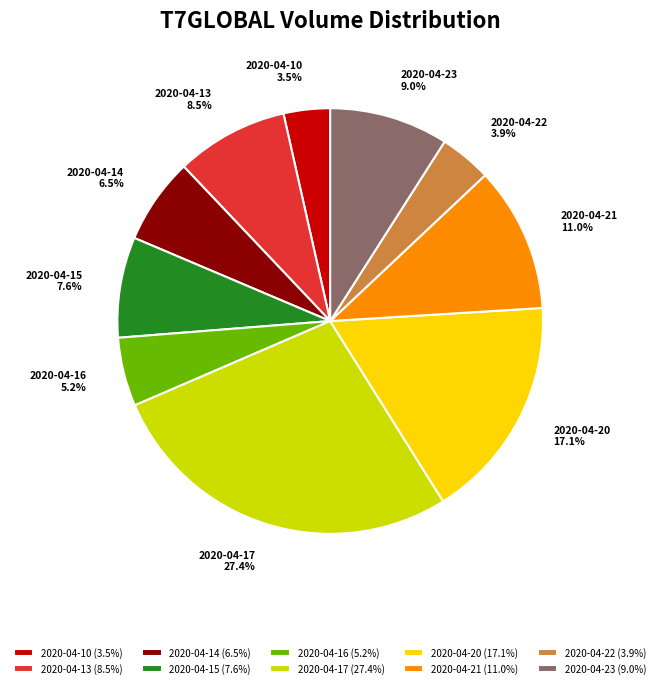

To the nearest percent, what is the difference between the 2020-04-21 and 2020-04-10 slice percentages?

8%